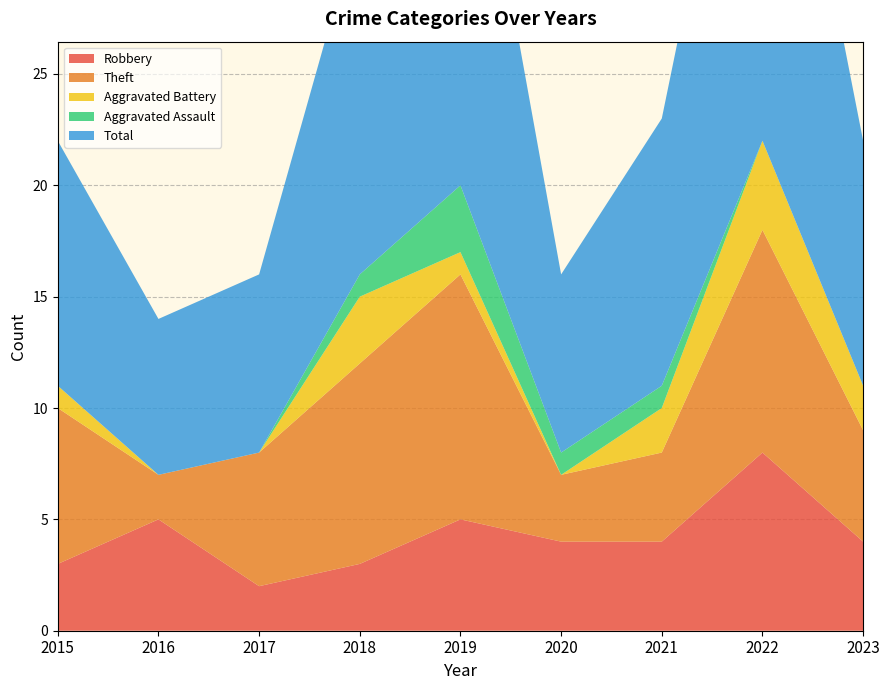

Reading right to left, what are all the values shown in this chart?

Robbery: 4	8	4	4	5	3	2	5	3
Theft: 5	10	4	3	11	9	6	2	7
Aggravated Battery: 2	4	2	0	1	3	0	0	1
Aggravated Assault: 0	0	1	1	3	1	0	0	0
Total: 11	23	12	8	21	16	8	7	11